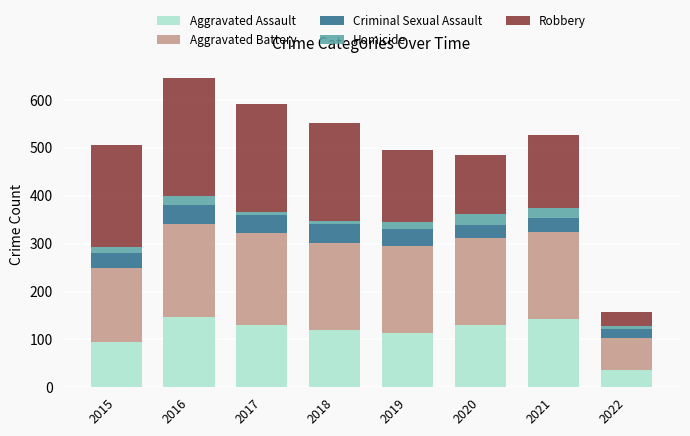

What is the sum of all Aggravated Assault values?

914